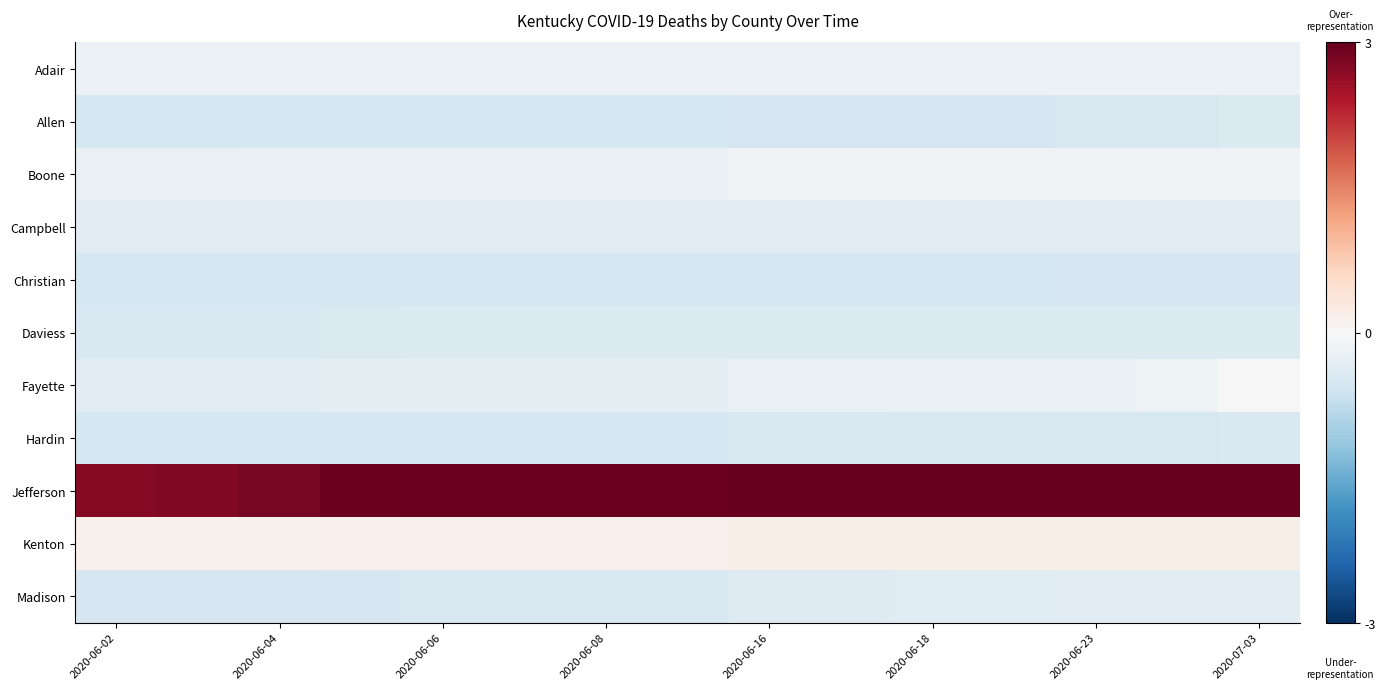

What is the minimum value shown in the chart?

-0.5